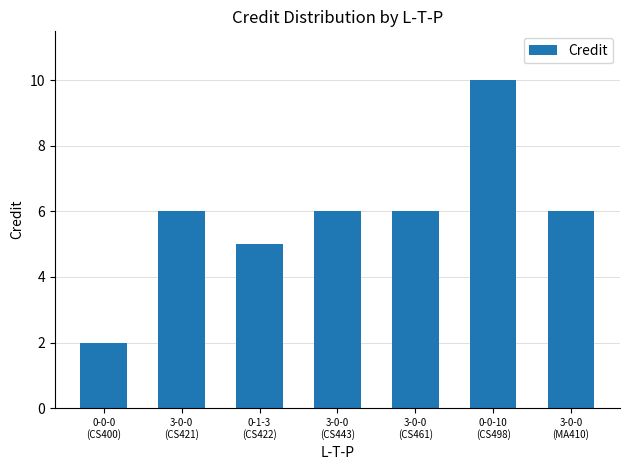

What is the smallest value displayed?

2